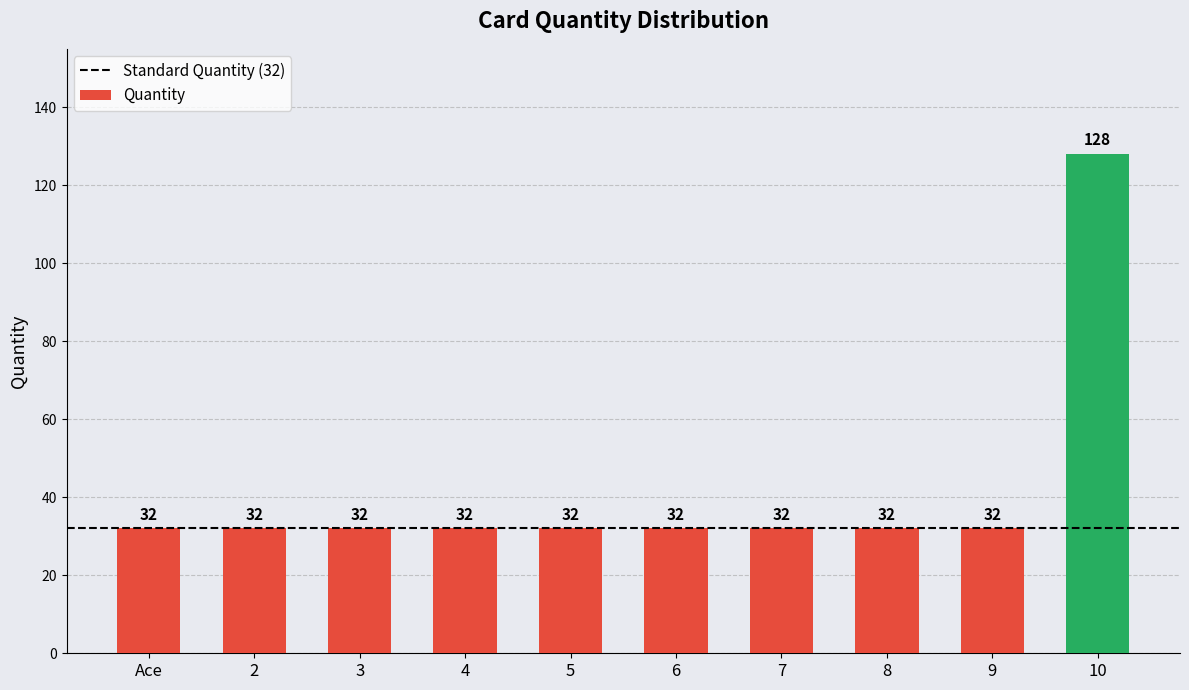

What is the difference between the maximum and minimum values?

96